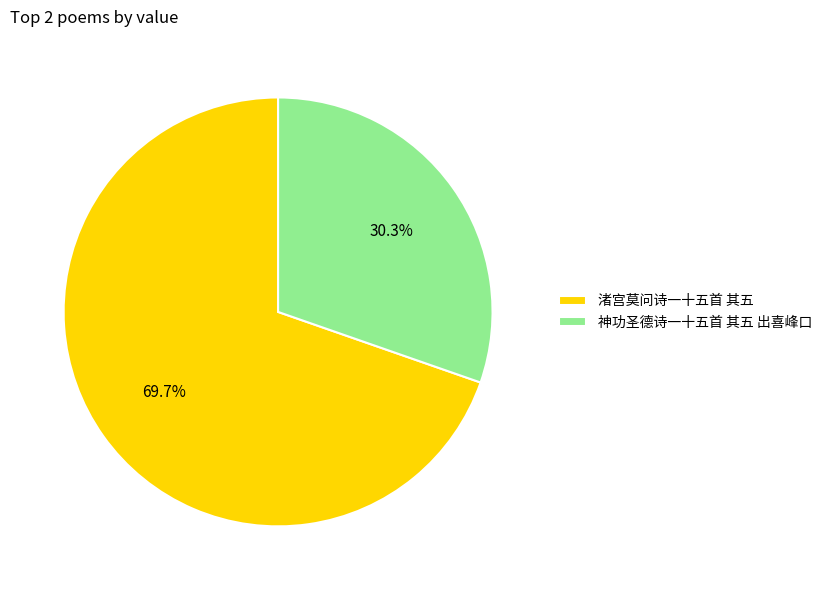

To the nearest percent, what is the combined percentage of 渚宫莫问诗一十五首 其五 and 神功圣德诗一十五首 其五 出喜峰口?

100%